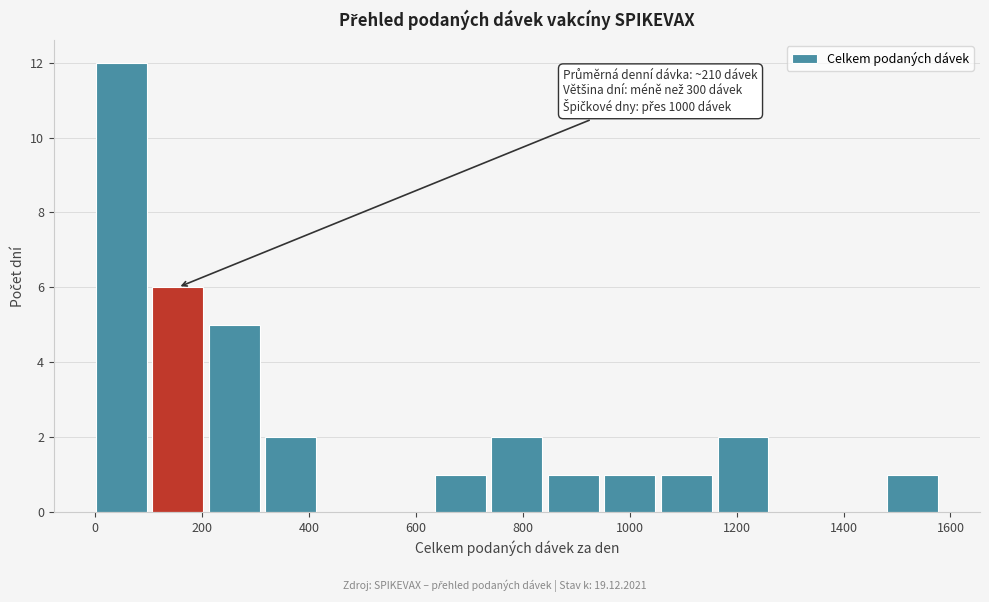

Over which range of the x-axis is the bar tallest?

0 to 100